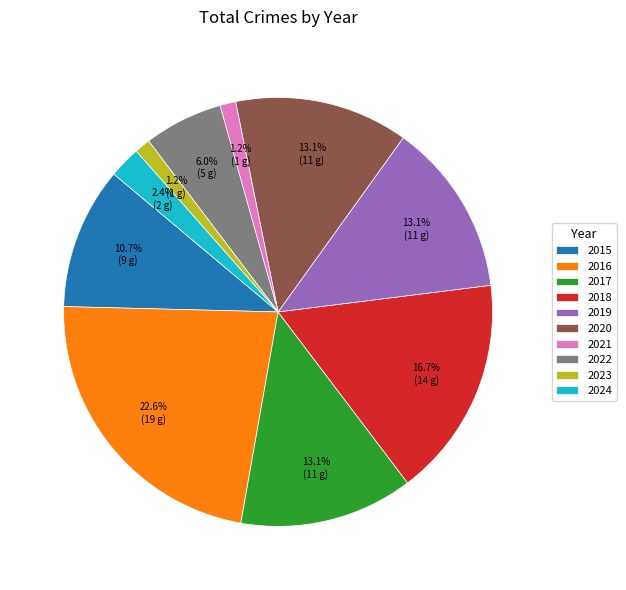

Which slice is the largest?

2016